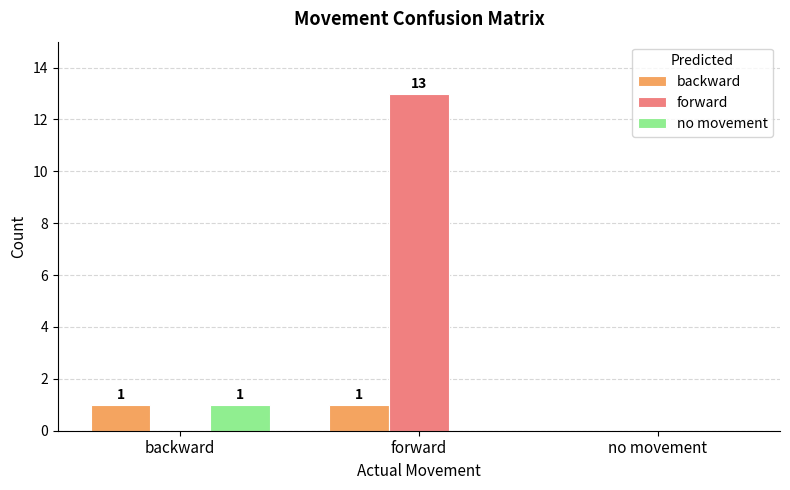

Is the value of no movement at backward greater than the value of backward at no movement?

Yes